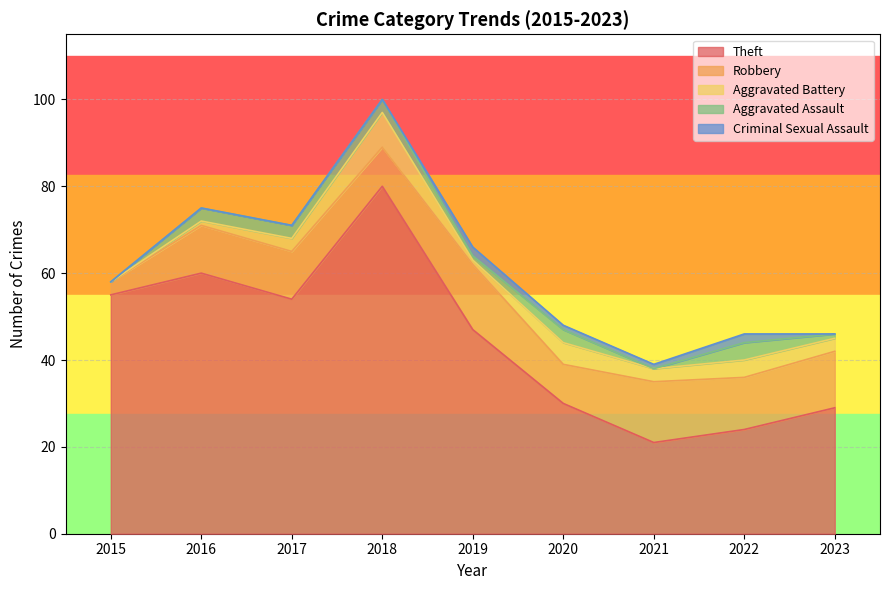

True or false: Robbery and Criminal Sexual Assault cross at least once.

False